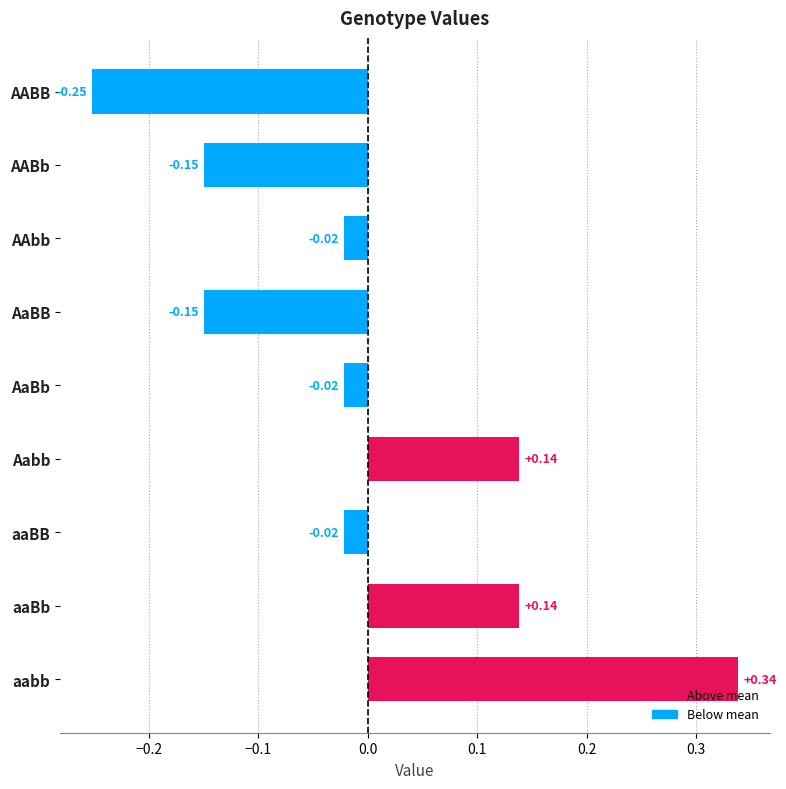

At which category does the chart reach its peak across all series?

aabb